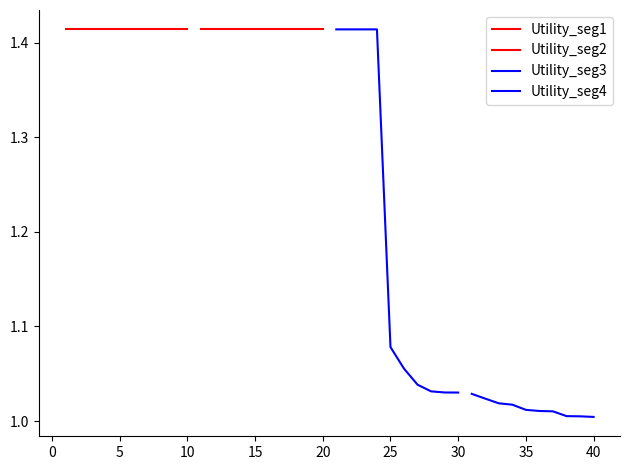

How many lines are shown in the chart?

4